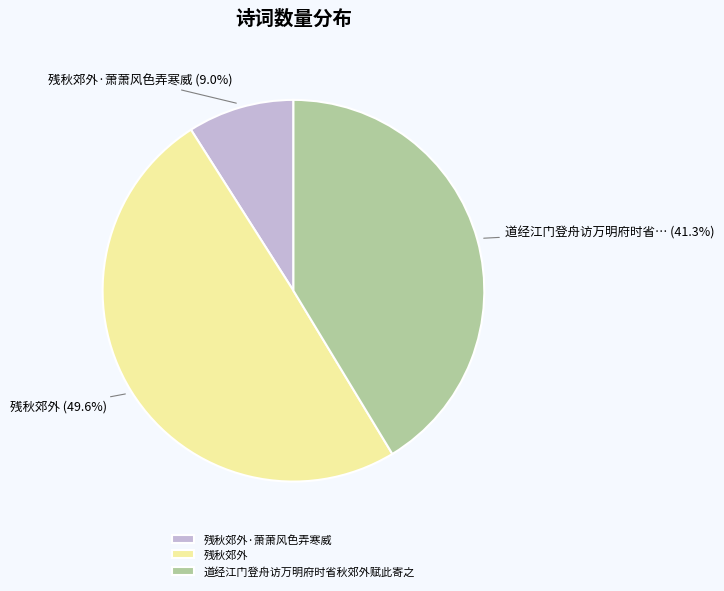

What percentage is the 道经江门登舟访万明府时省秋郊外赋此寄之 slice, to the nearest percent?

41%